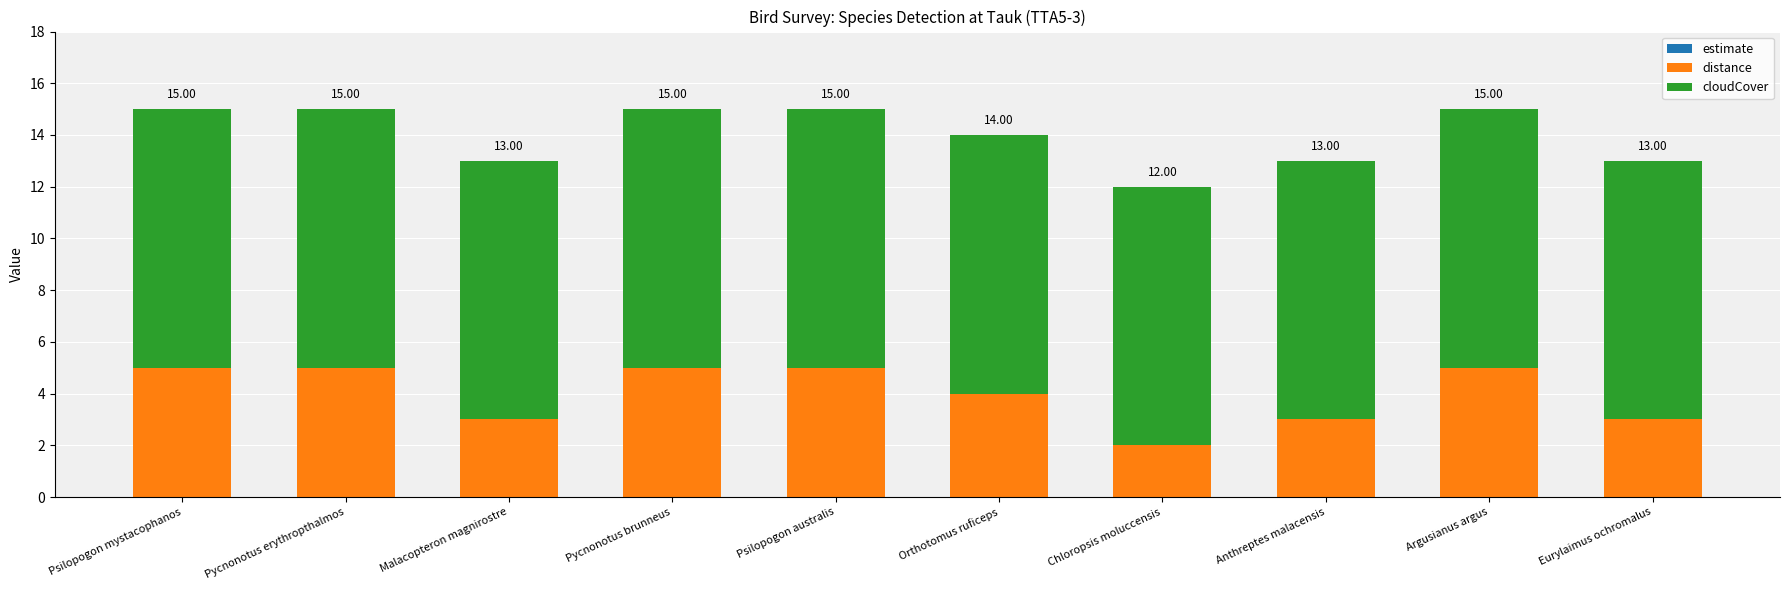

What position from the right is Psilopogon australis?

6